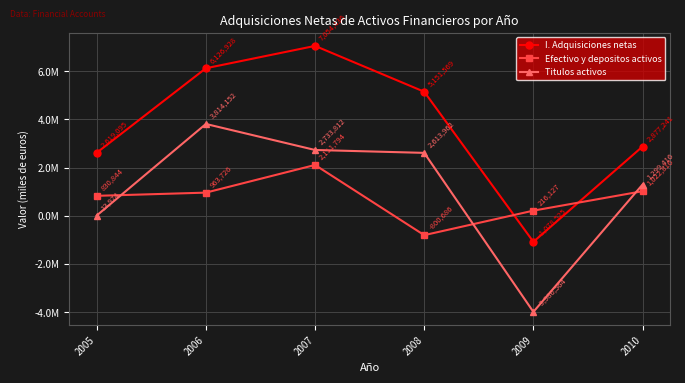

Does the chart have visible grid lines?

Yes